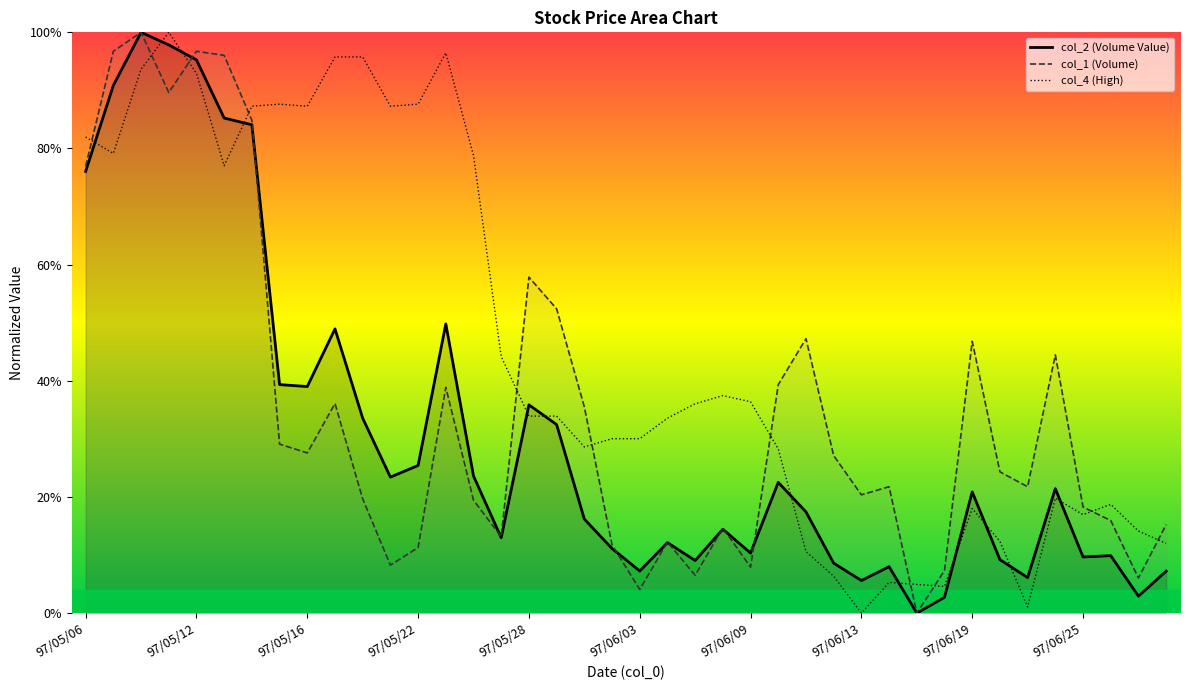

What are all the series names shown in the legend?

col_2 (Volume Value), col_1 (Volume), col_4 (High)